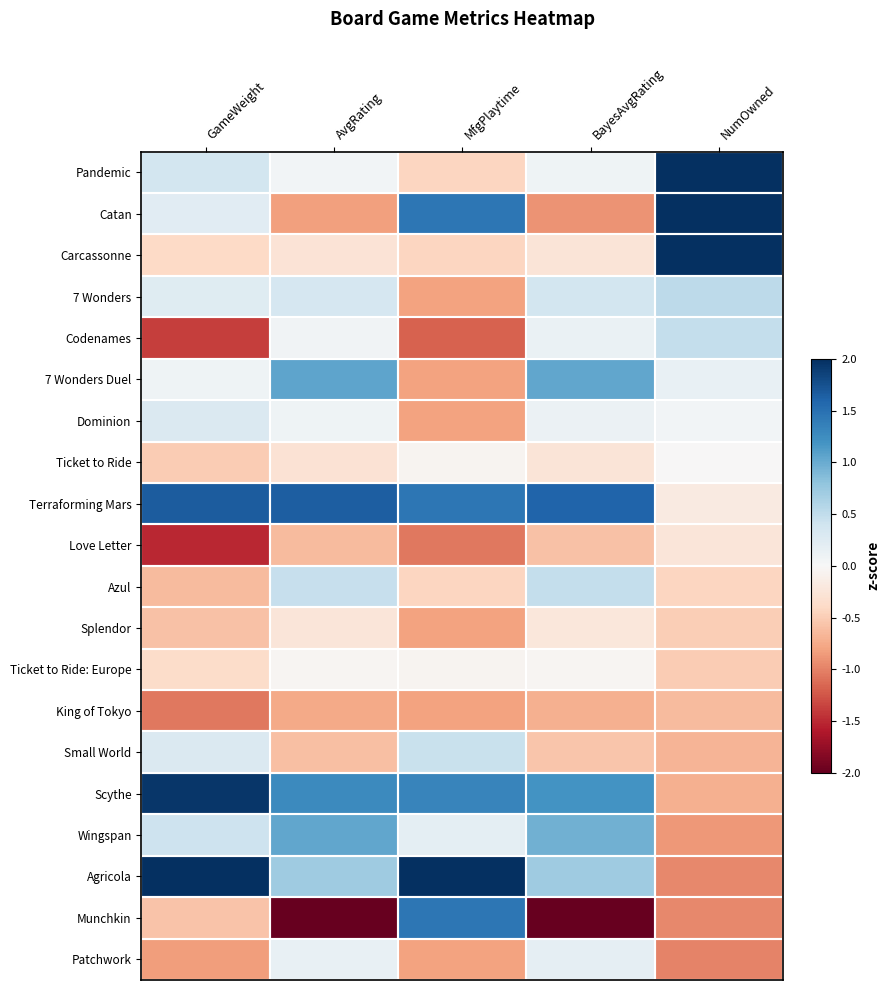

Reading left to right, transcribe all the data shown in this chart.

Pandemic: GameWeight=0.4	AvgRating=0.1	MfgPlaytime=-0.4	BayesAvgRating=0.1	NumOwned=2.0
Catan: GameWeight=0.2	AvgRating=-0.8	MfgPlaytime=1.4	BayesAvgRating=-0.9	NumOwned=2.0
Carcassonne: GameWeight=-0.4	AvgRating=-0.3	MfgPlaytime=-0.4	BayesAvgRating=-0.3	NumOwned=2.0
7 Wonders: GameWeight=0.2	AvgRating=0.3	MfgPlaytime=-0.8	BayesAvgRating=0.4	NumOwned=0.5
Codenames: GameWeight=-1.4	AvgRating=0.1	MfgPlaytime=-1.2	BayesAvgRating=0.1	NumOwned=0.5
7 Wonders Duel: GameWeight=0.1	AvgRating=1.1	MfgPlaytime=-0.8	BayesAvgRating=1.0	NumOwned=0.1
Dominion: GameWeight=0.3	AvgRating=0.1	MfgPlaytime=-0.8	BayesAvgRating=0.1	NumOwned=0.1
Ticket to Ride: GameWeight=-0.5	AvgRating=-0.3	MfgPlaytime=-0.1	BayesAvgRating=-0.3	NumOwned=-0.0
Terraforming Mars: GameWeight=1.7	AvgRating=1.7	MfgPlaytime=1.4	BayesAvgRating=1.6	NumOwned=-0.2
Love Letter: GameWeight=-1.5	AvgRating=-0.6	MfgPlaytime=-1.1	BayesAvgRating=-0.6	NumOwned=-0.2
Azul: GameWeight=-0.6	AvgRating=0.5	MfgPlaytime=-0.4	BayesAvgRating=0.5	NumOwned=-0.4
Splendor: GameWeight=-0.6	AvgRating=-0.2	MfgPlaytime=-0.8	BayesAvgRating=-0.2	NumOwned=-0.5
Ticket to Ride: Europe: GameWeight=-0.4	AvgRating=-0.0	MfgPlaytime=-0.1	BayesAvgRating=-0.0	NumOwned=-0.5
King of Tokyo: GameWeight=-1.1	AvgRating=-0.8	MfgPlaytime=-0.8	BayesAvgRating=-0.7	NumOwned=-0.6
Small World: GameWeight=0.3	AvgRating=-0.6	MfgPlaytime=0.4	BayesAvgRating=-0.6	NumOwned=-0.7
Scythe: GameWeight=1.9	AvgRating=1.3	MfgPlaytime=1.3	BayesAvgRating=1.2	NumOwned=-0.7
Wingspan: GameWeight=0.4	AvgRating=1.0	MfgPlaytime=0.2	BayesAvgRating=1.0	NumOwned=-0.9
Agricola: GameWeight=2.0	AvgRating=0.7	MfgPlaytime=2.0	BayesAvgRating=0.7	NumOwned=-1.0
Munchkin: GameWeight=-0.6	AvgRating=-2.0	MfgPlaytime=1.4	BayesAvgRating=-2.0	NumOwned=-1.0
Patchwork: GameWeight=-0.8	AvgRating=0.2	MfgPlaytime=-0.8	BayesAvgRating=0.2	NumOwned=-1.0